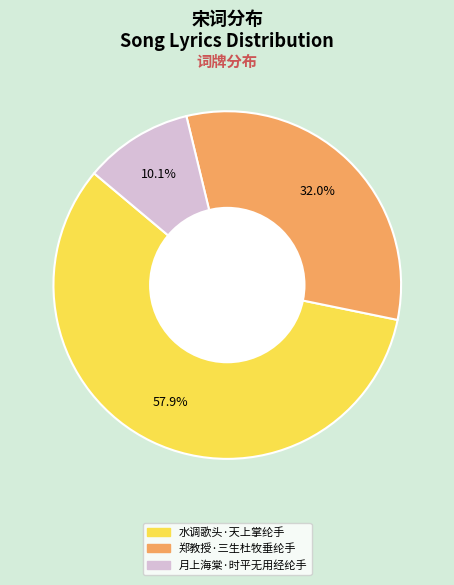

What is the majority slice?

水调歌头·天上掌纶手